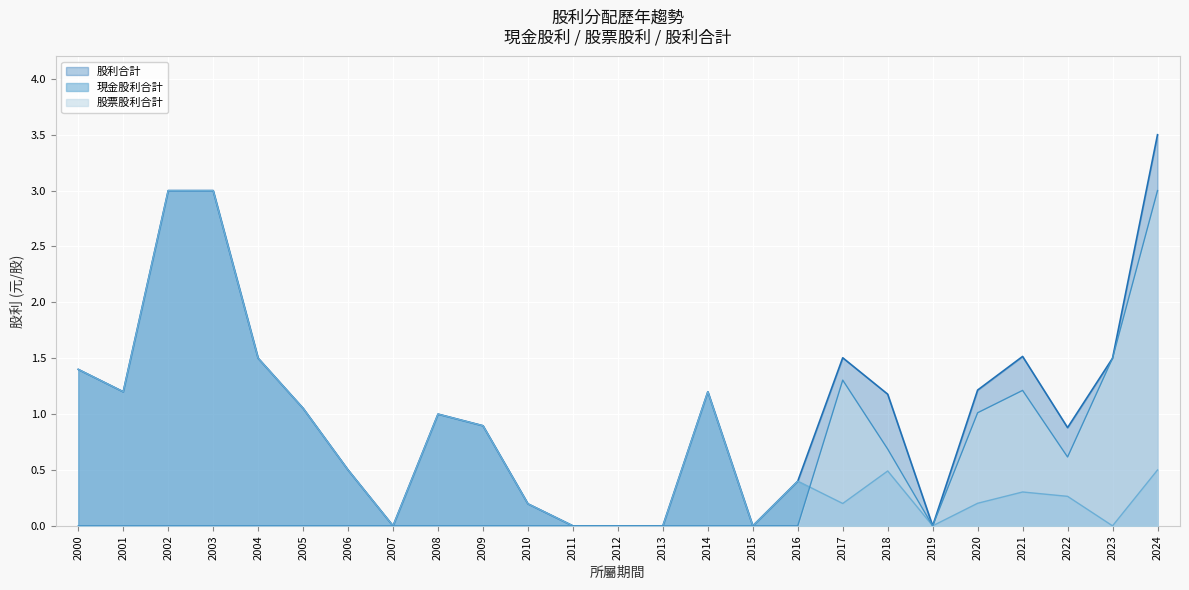

Read the 股利合計 value at 2020.

1.2